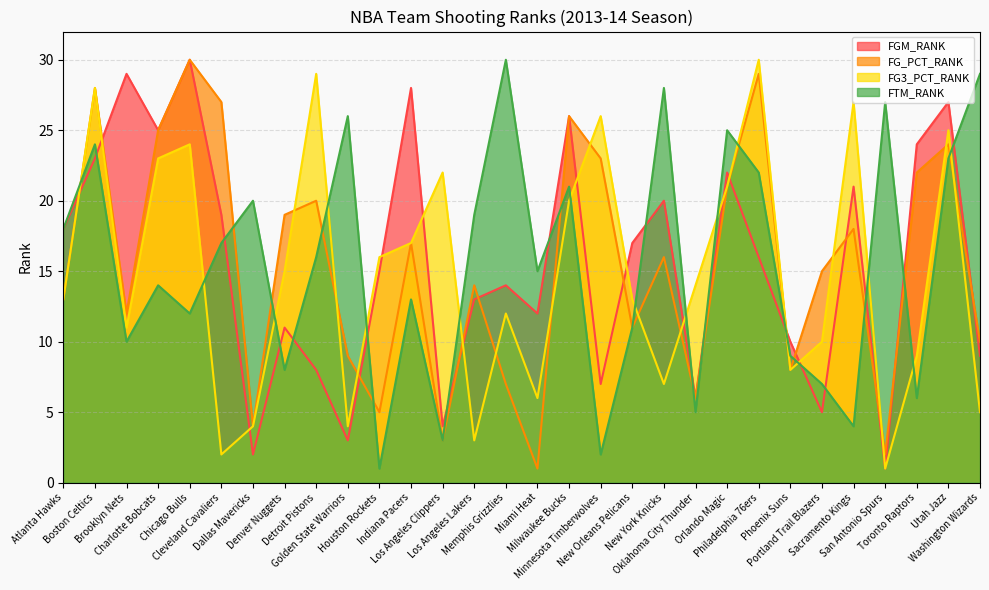

What is the difference between the maximum and minimum values in the FG3_PCT_RANK series?

29